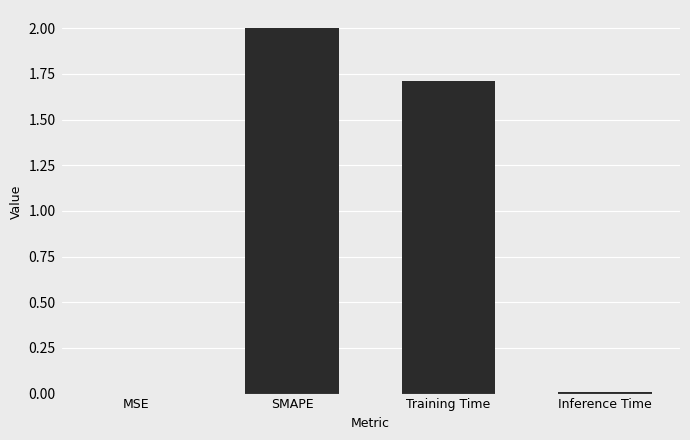

What is the approximate value at Training Time?

1.7